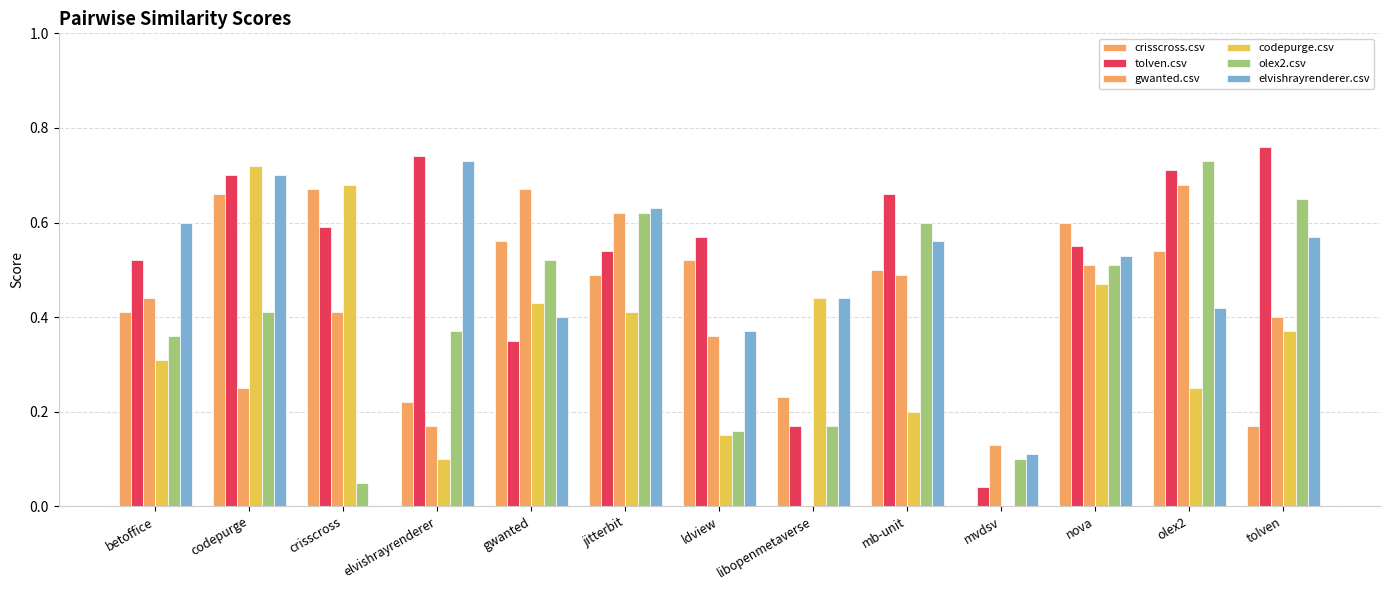

At which label does crisscross.csv reach its minimum?

mvdsv